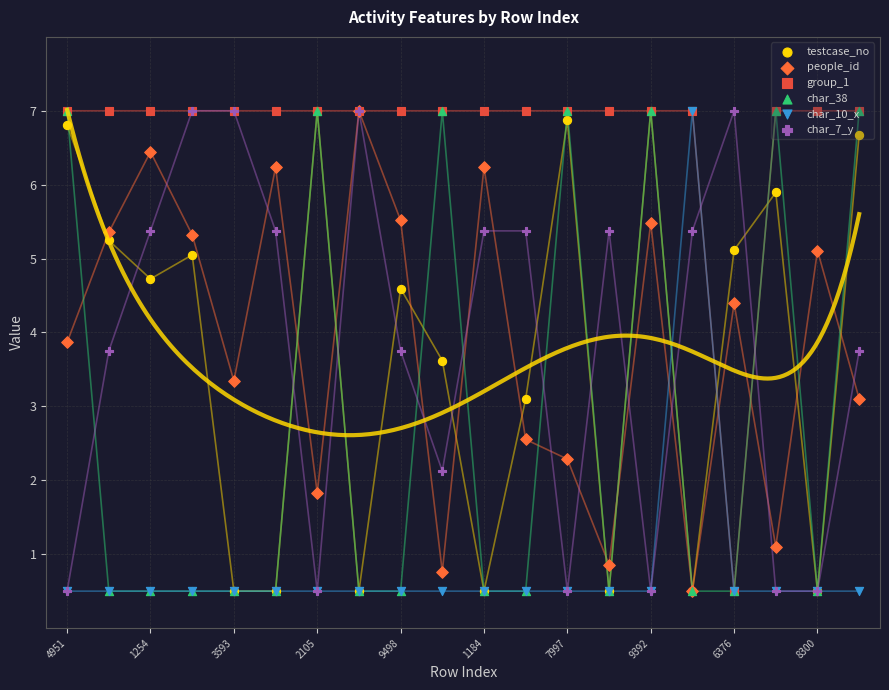

Which series has the widest spread of Y values?

testcase_no